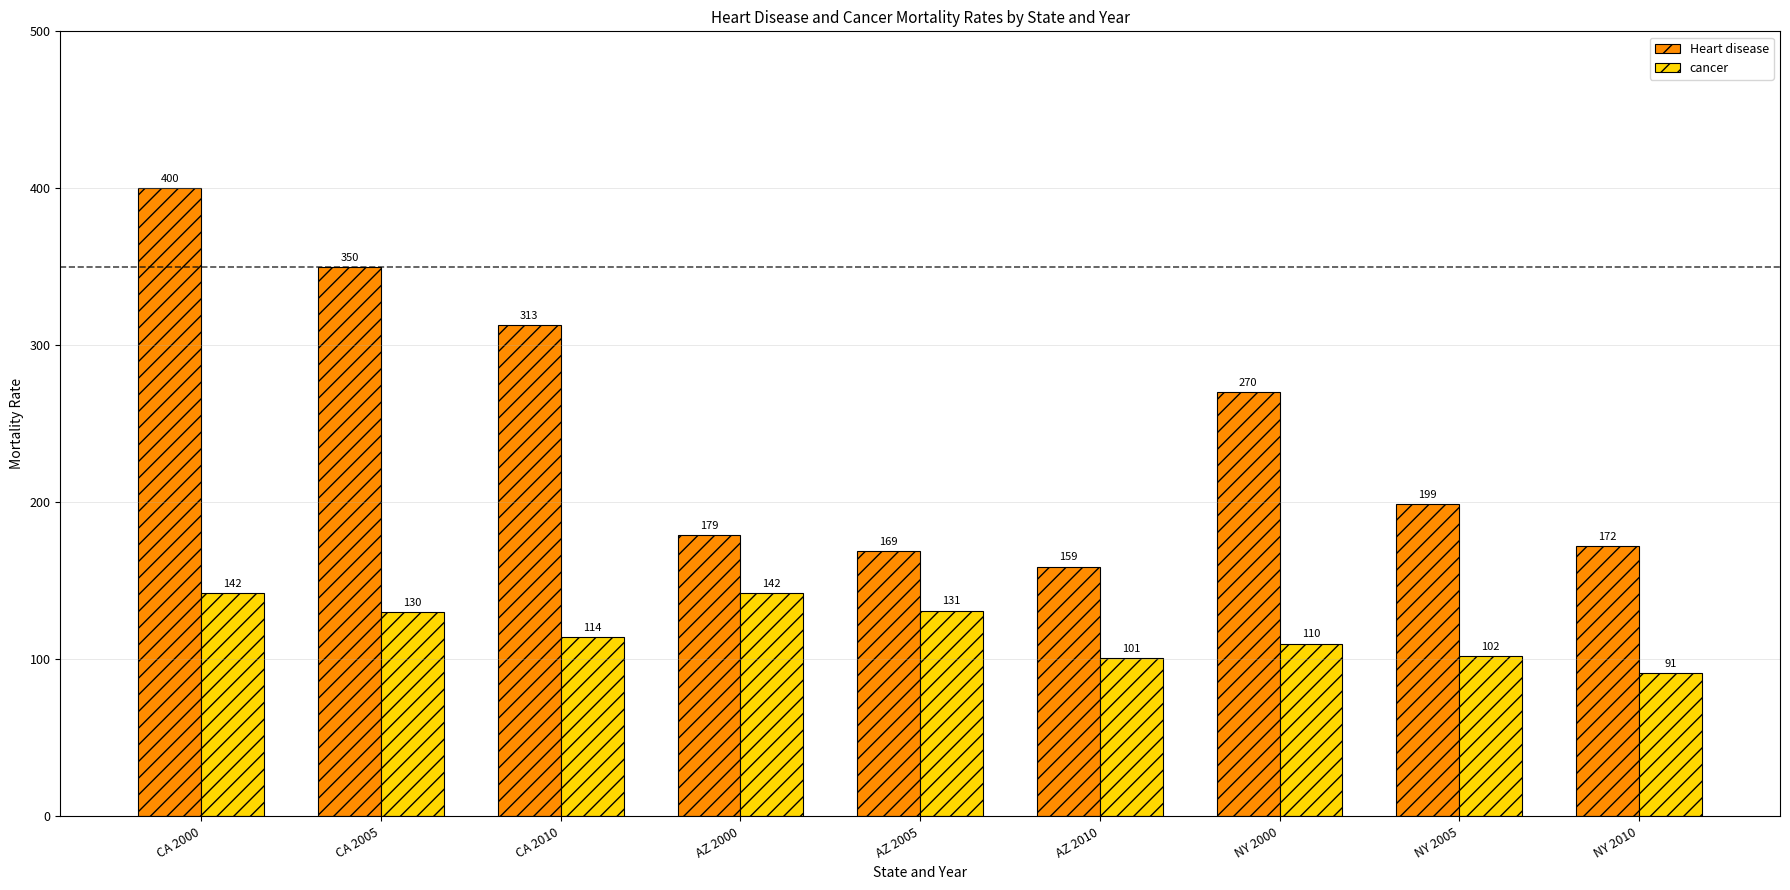

Reading left to right, transcribe all the data shown in this chart.

Heart disease: 400	350	313	179	169	159	270	199	172
cancer: 142	130	114	142	131	101	110	102	91